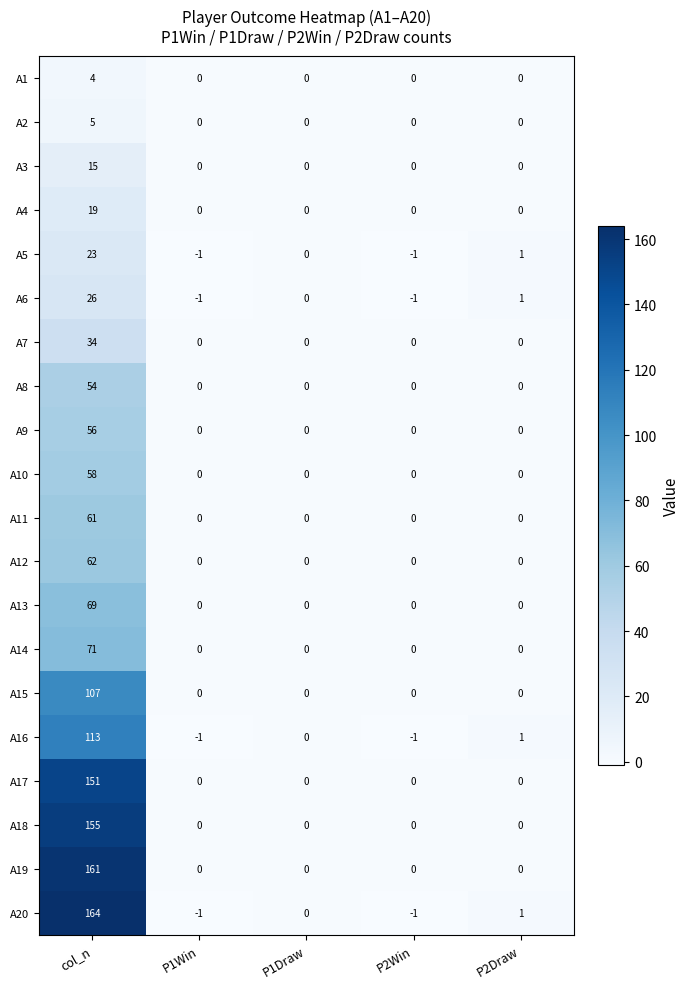

Where does the A6 series first go above 0?

col_n